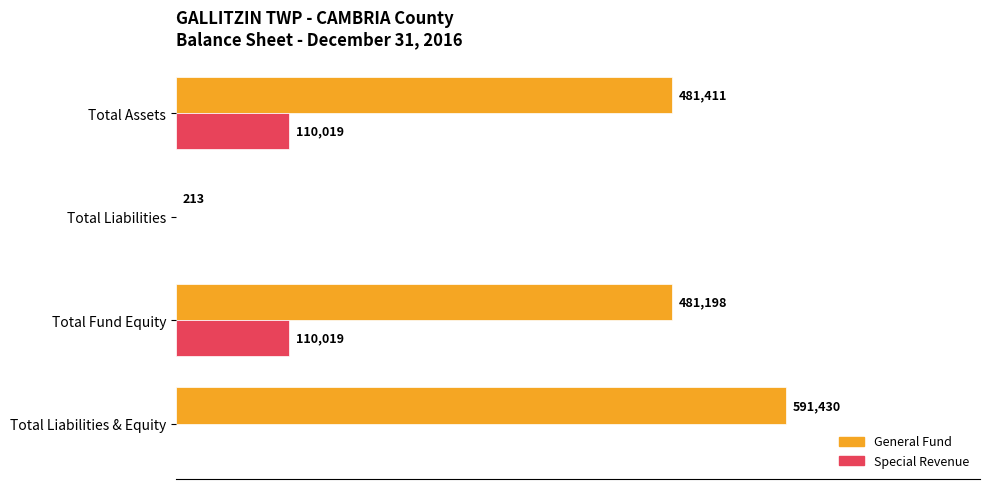

Which series has the largest total across all categories?

General Fund